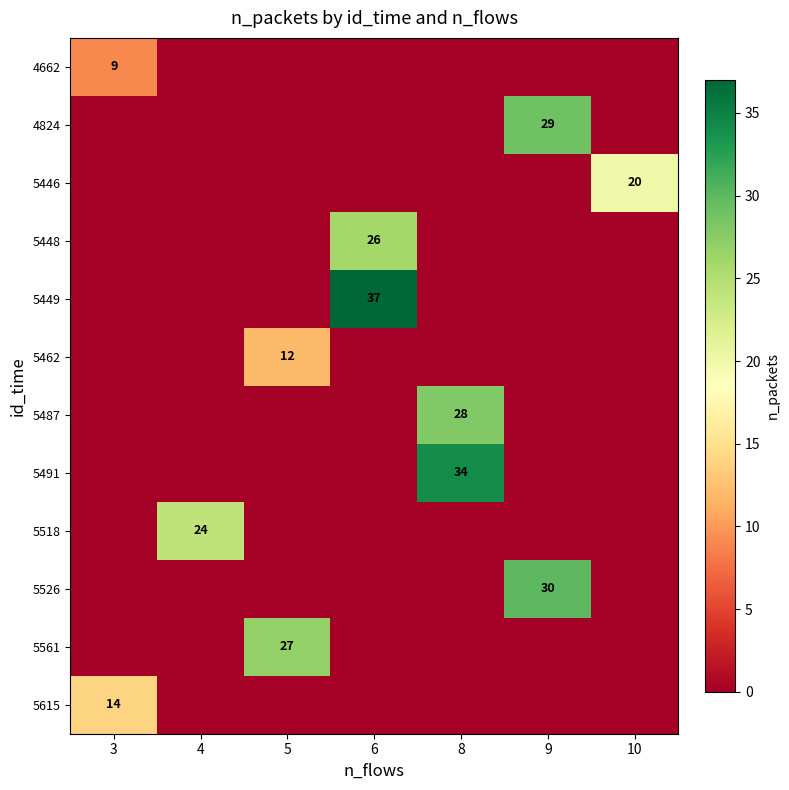

Is it true that 5449 equals 15 at 6?

False